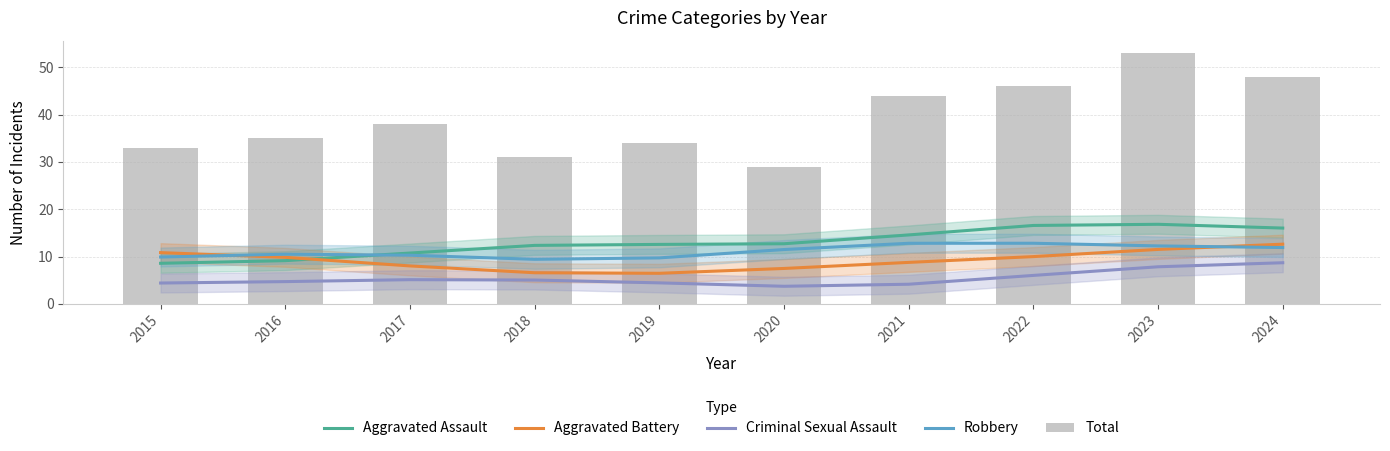

Which label corresponds to the smallest value in the chart?

2020